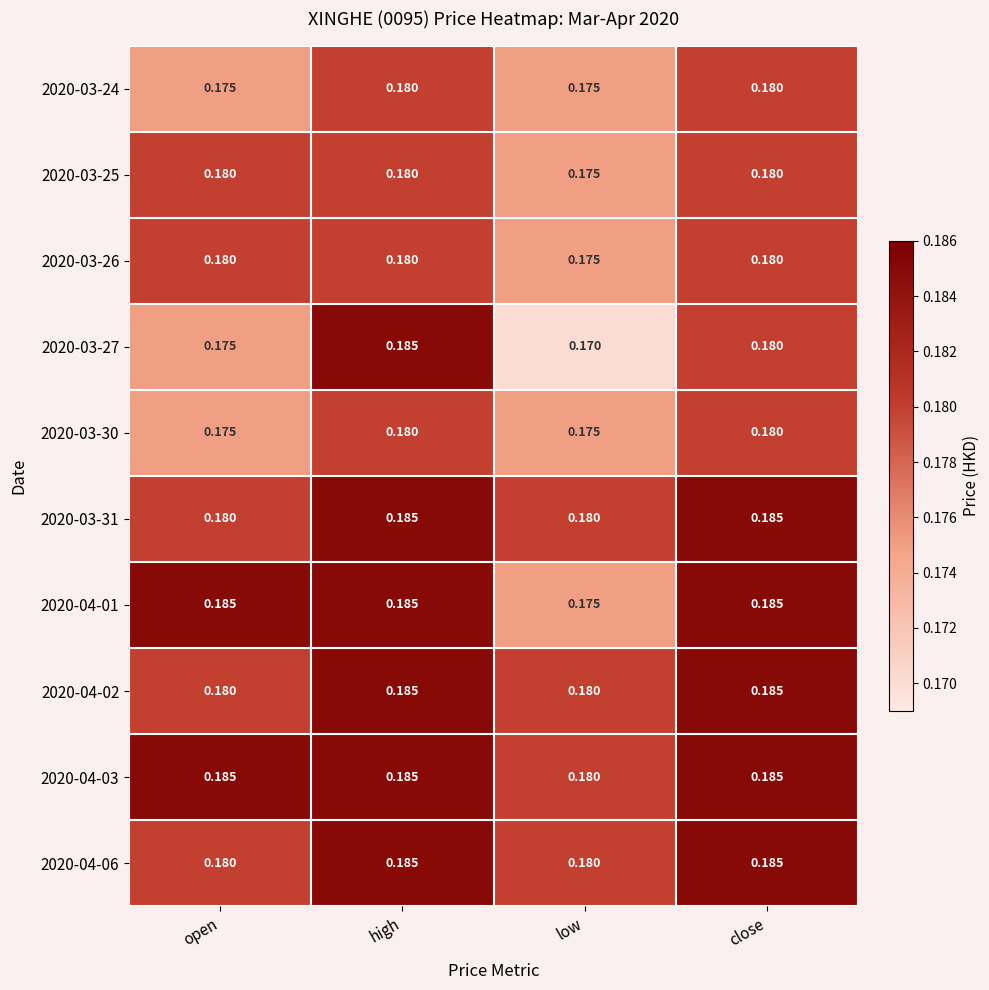

At which category is the sum across all series the highest?

high